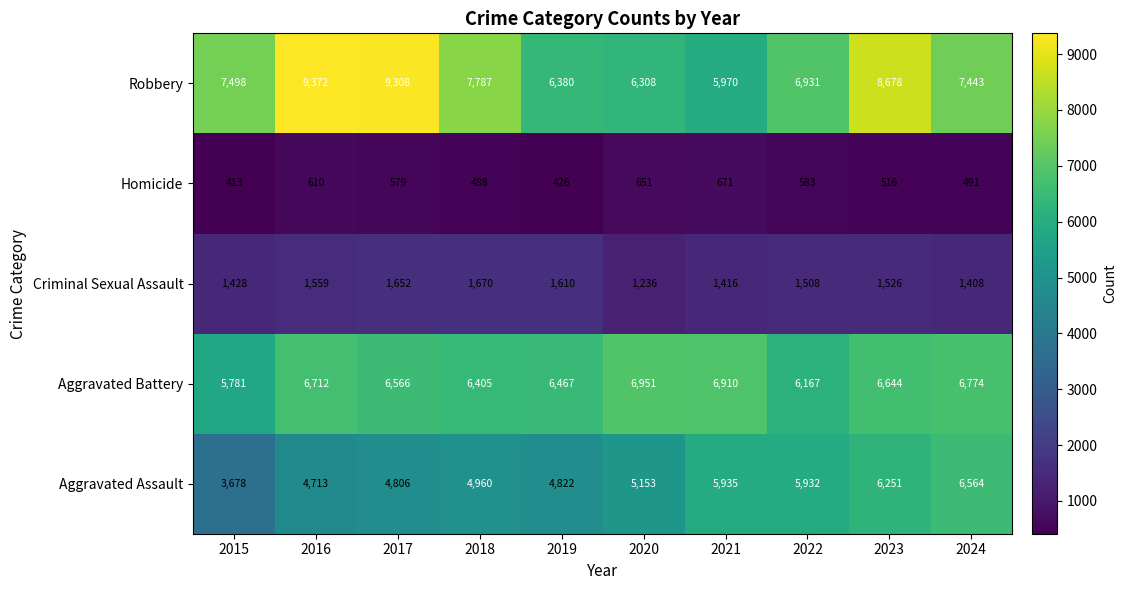

At 2018, list the series in order from largest to smallest.

Robbery, Aggravated Battery, Aggravated Assault, Criminal Sexual Assault, Homicide